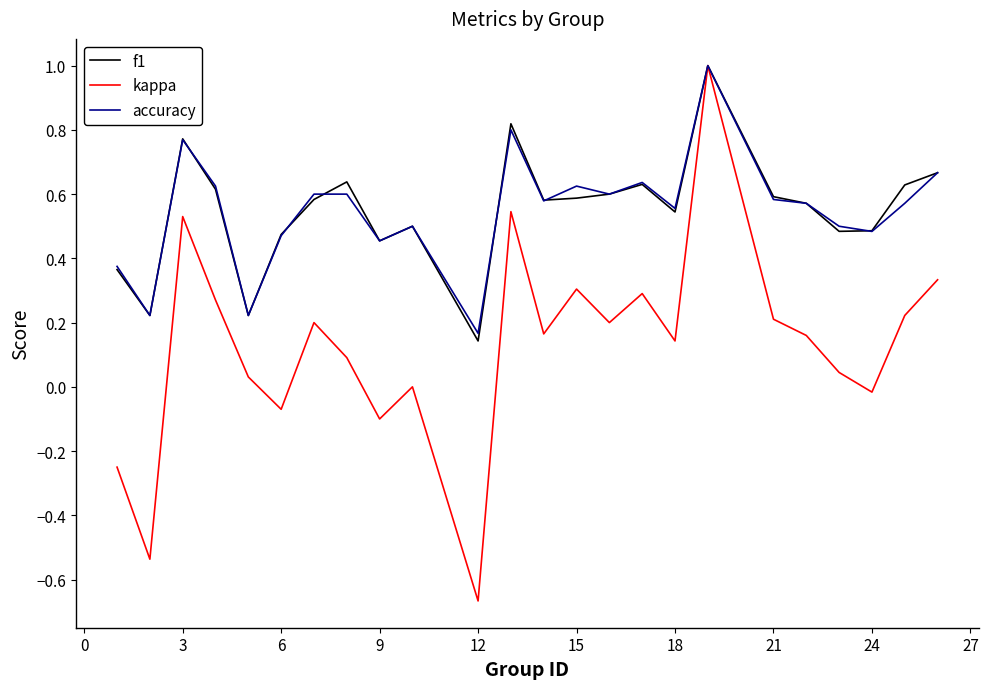

What is the sum of all accuracy values?

13.2